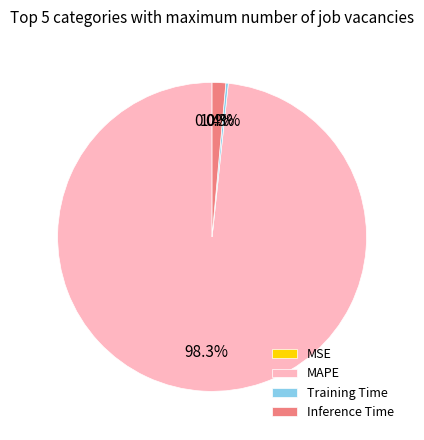

Which category has the biggest portion of the pie?

MAPE